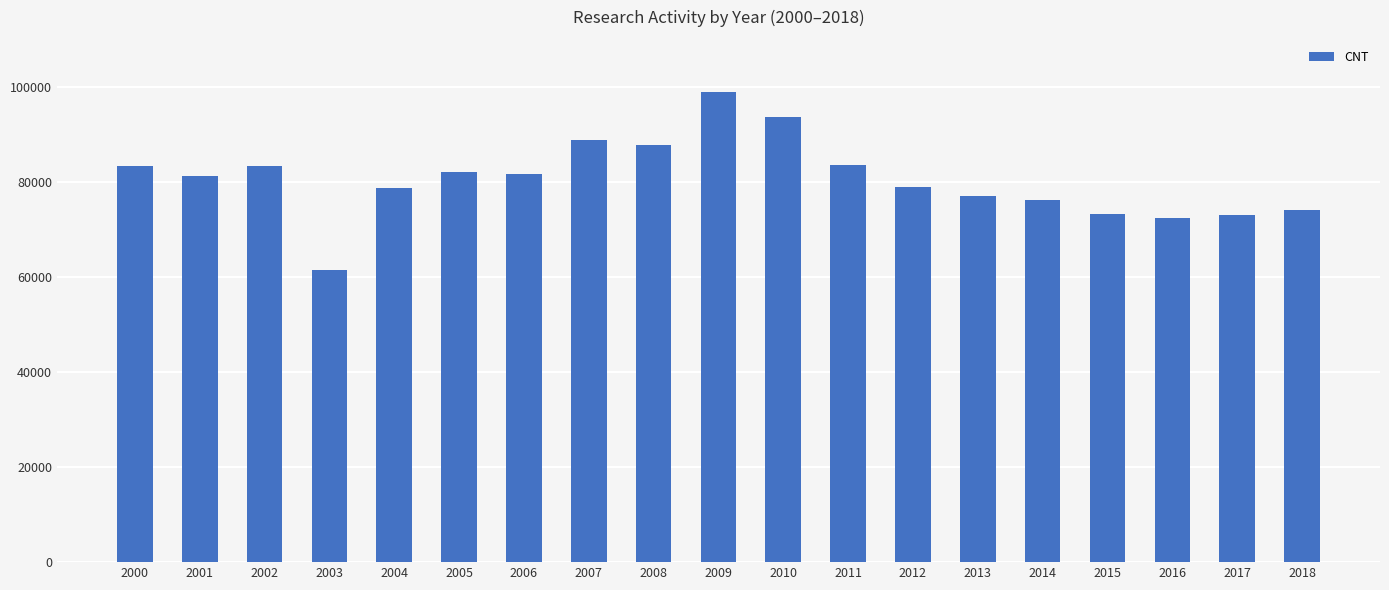

What is the change in value from 2007 to 2011?

-5244